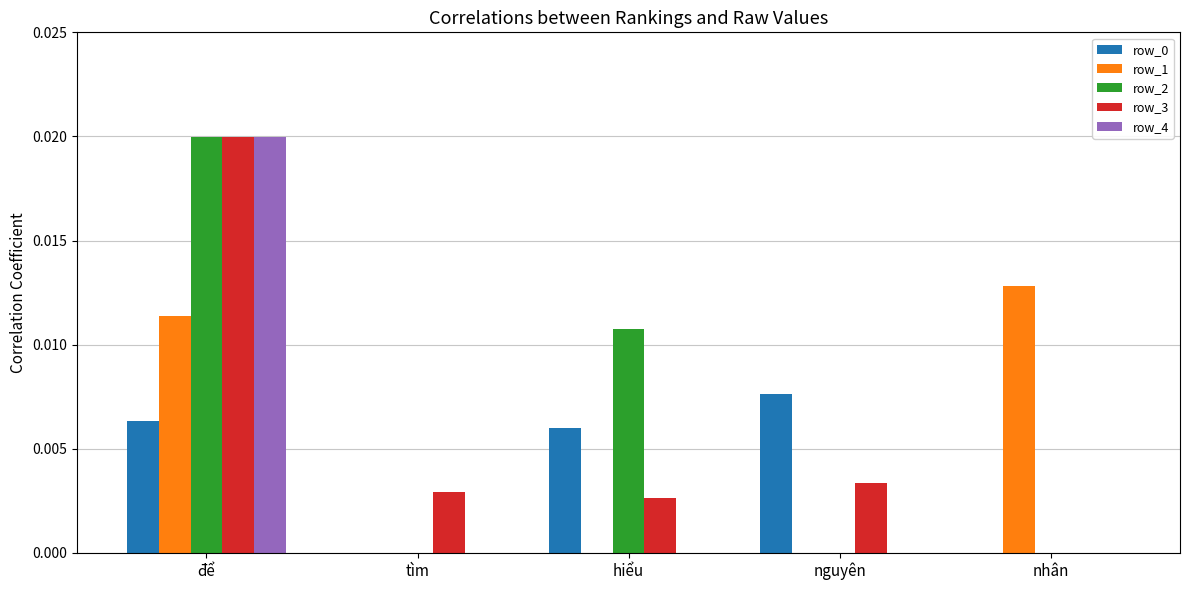

The value of row_0 at tìm is 0.0. True or false?

True